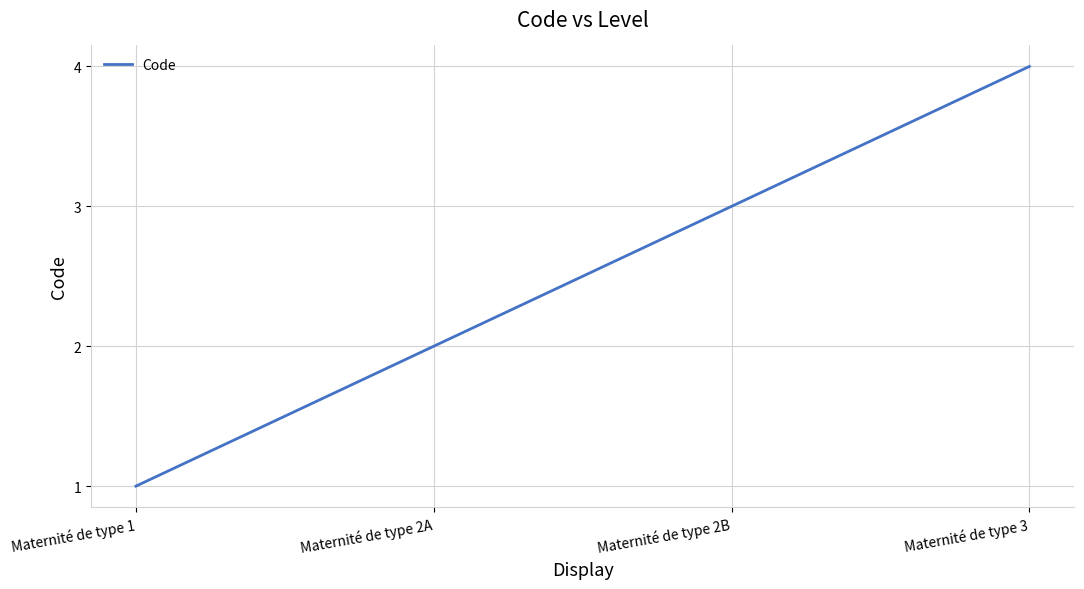

The chart shows a value of 2 at Maternité de type 1. True or false?

False